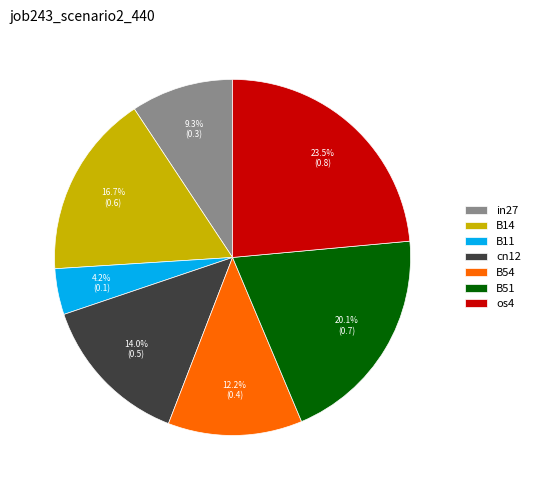

True or false: B11 accounts for 4% of the total.

True